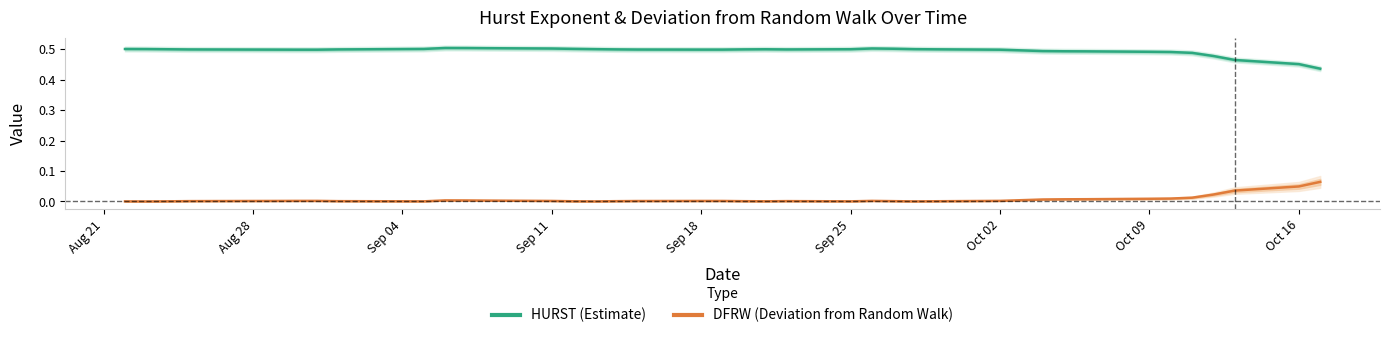

Is this an area chart (filled region under the line)?

No